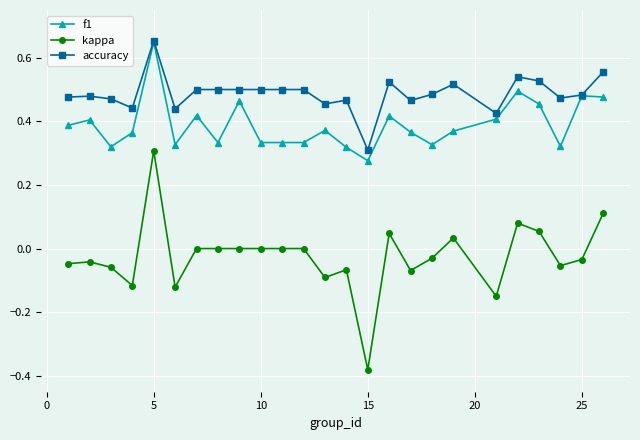

Which series has the widest spread of values?

kappa